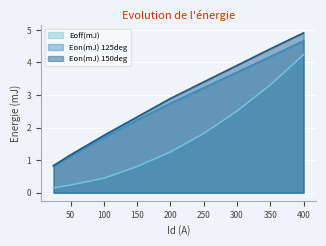

True or false: Eoff(mJ) has more than 2 interior local peaks.

False